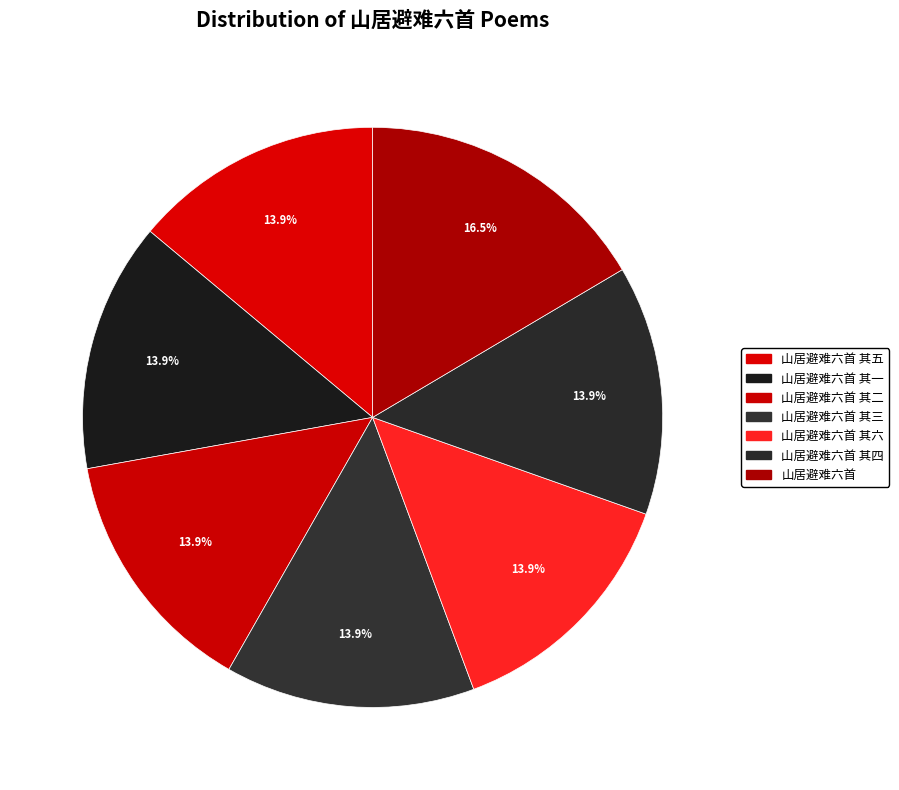

Rank the categories by value from lowest to highest.

山居避难六首 其六, 山居避难六首 其五, 山居避难六首 其四, 山居避难六首 其三, 山居避难六首 其二, 山居避难六首 其一, 山居避难六首